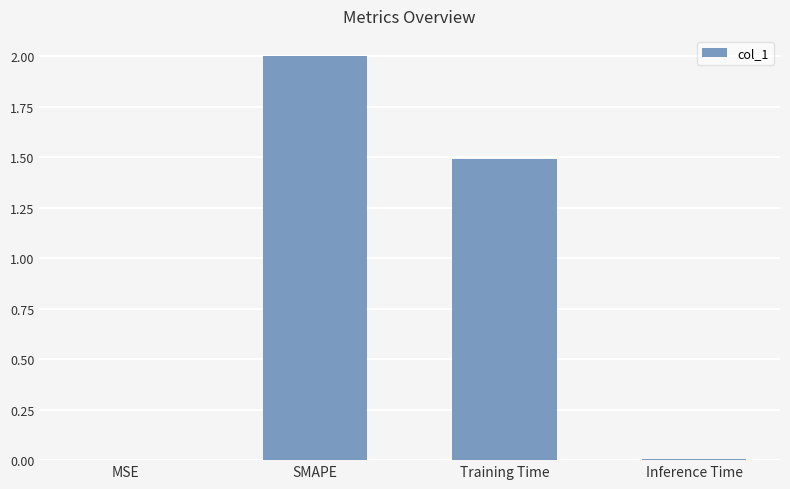

True or false: the data shows 0.0 at Inference Time.

True